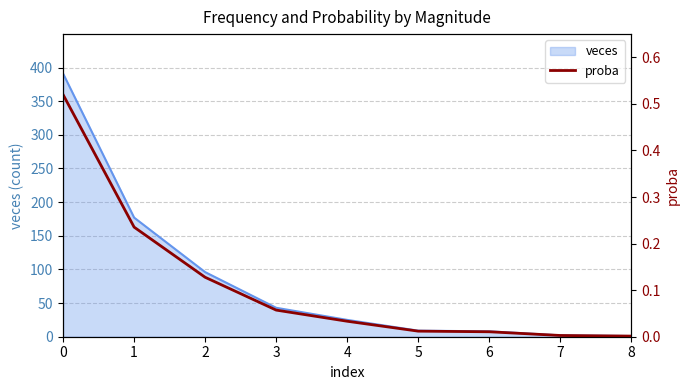

What is the sum of all values?

1.0